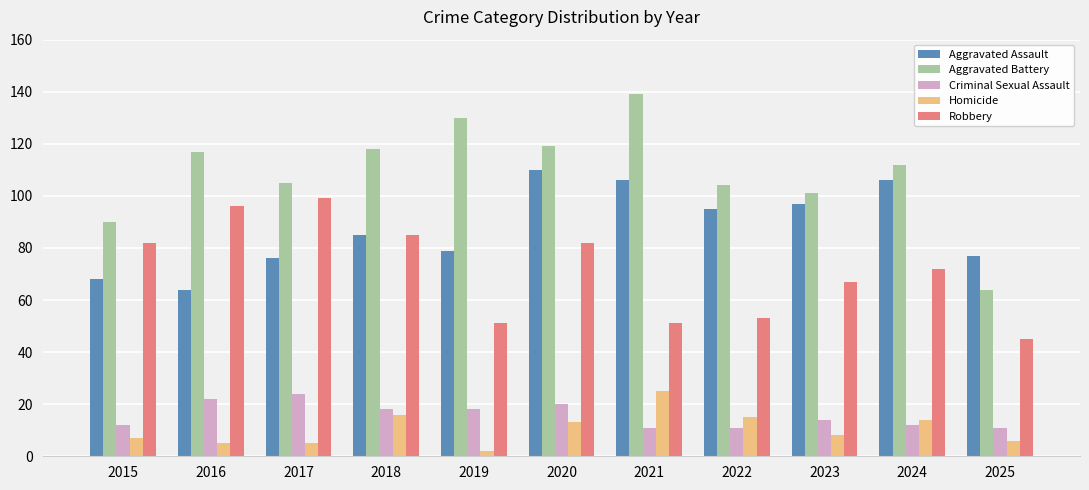

What is the sum of the Aggravated Assault values at 2020 and 2015?

178